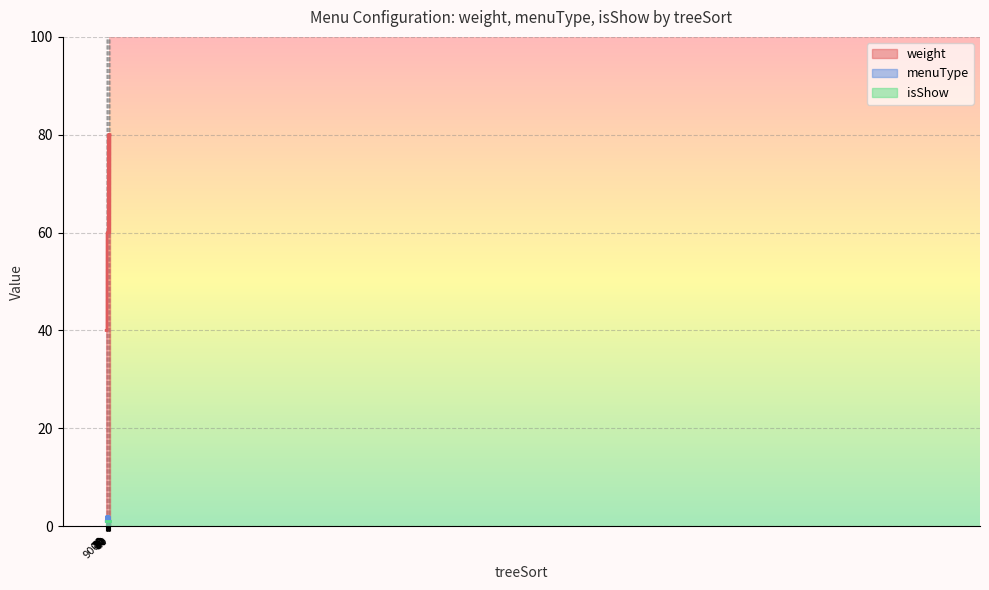

What is the sum of the menuType values at 30 and 70?

3